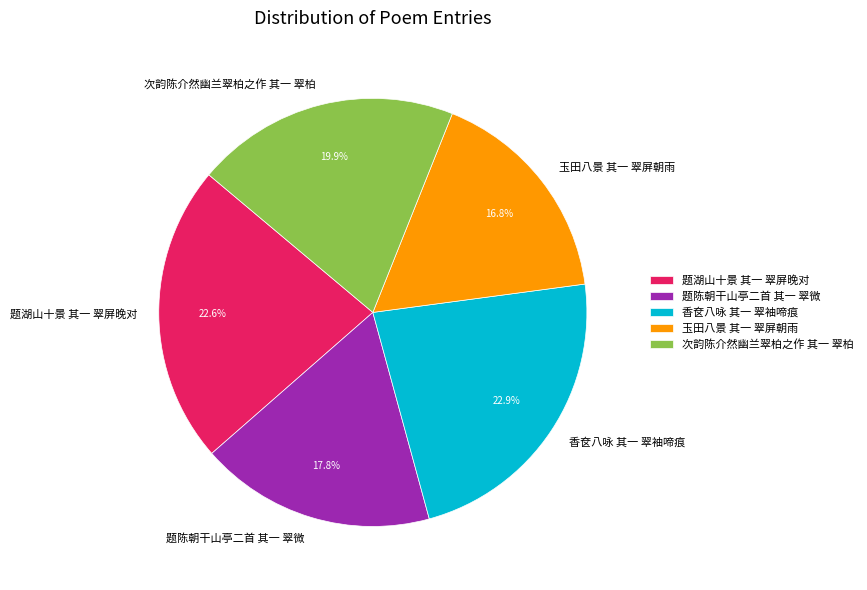

Approximately how many times larger is the value at 玉田八景 其一 翠屏朝雨 compared to 香奁八咏 其一 翠袖啼痕?

0.7